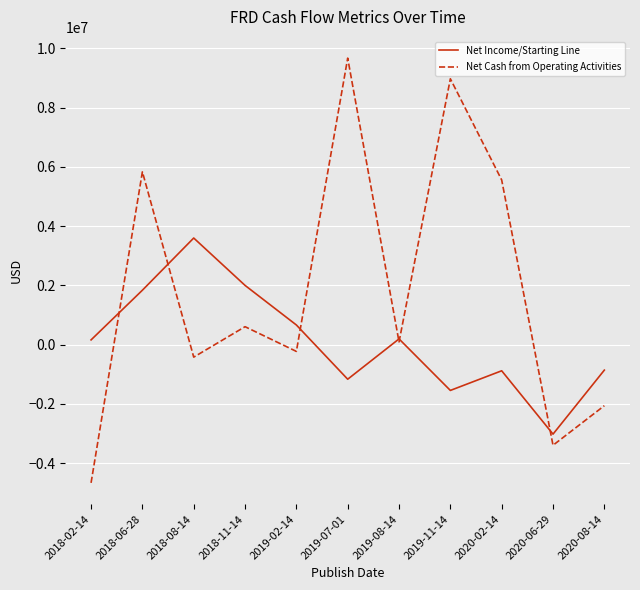

Rank the series by their average value, from highest to lowest.

Net Cash from Operating Activities, Net Income/Starting Line